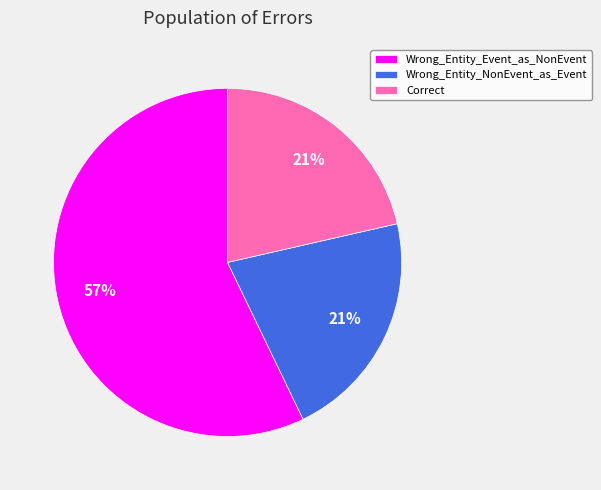

True or false: Correct accounts for 28% of the total.

False